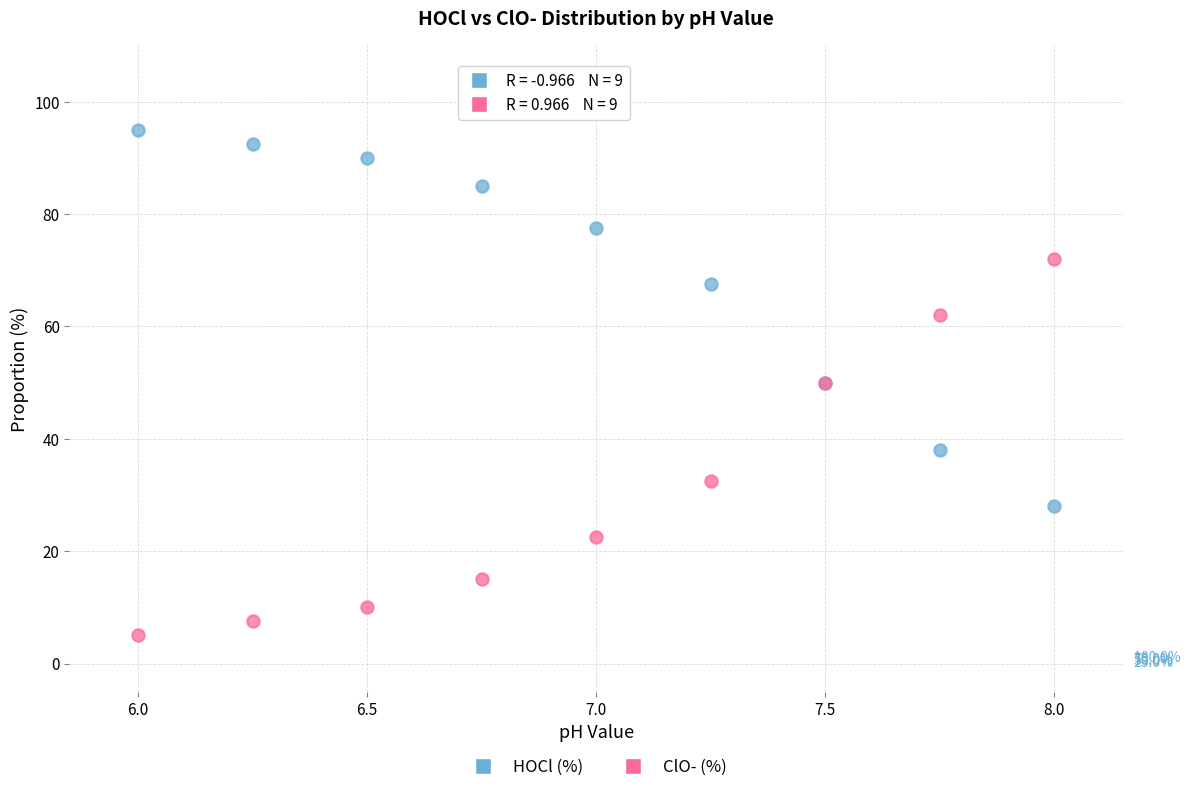

What are all the series names shown in the legend?

HOCl (%), ClO- (%)